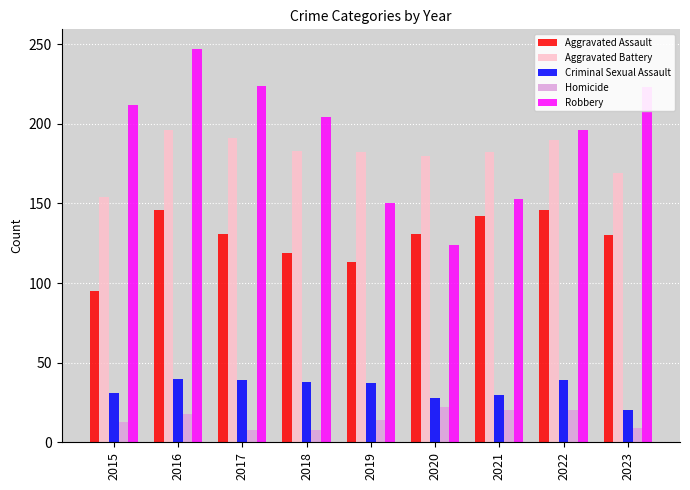

What is the sum of the Aggravated Battery values at 2018 and 2020?

363